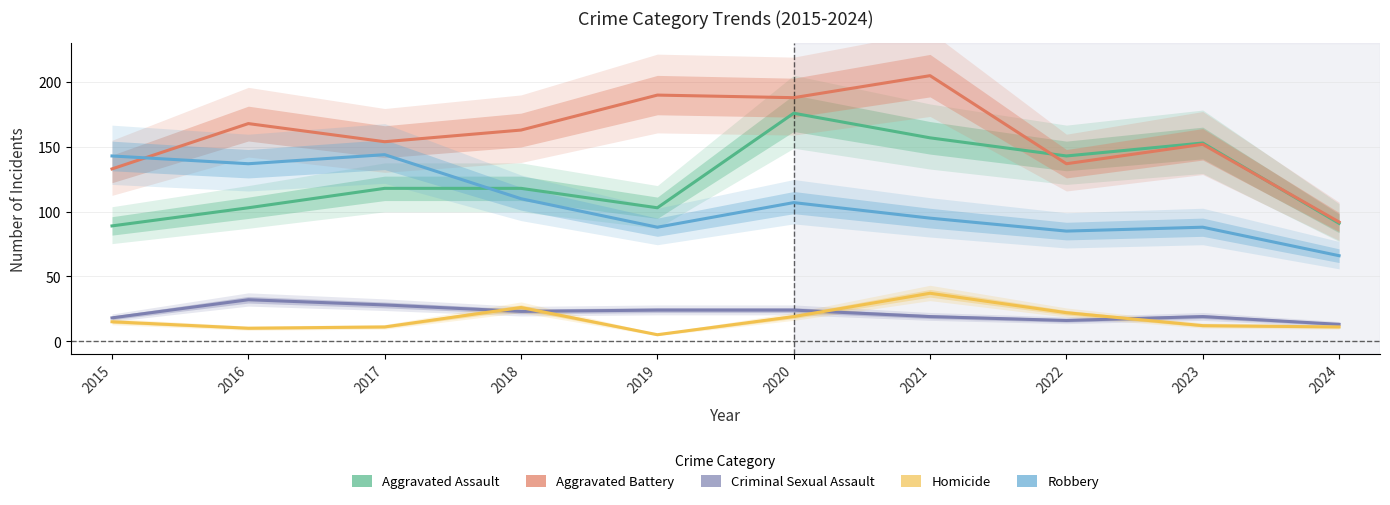

Which series has the largest range (max minus min)?

Aggravated Battery